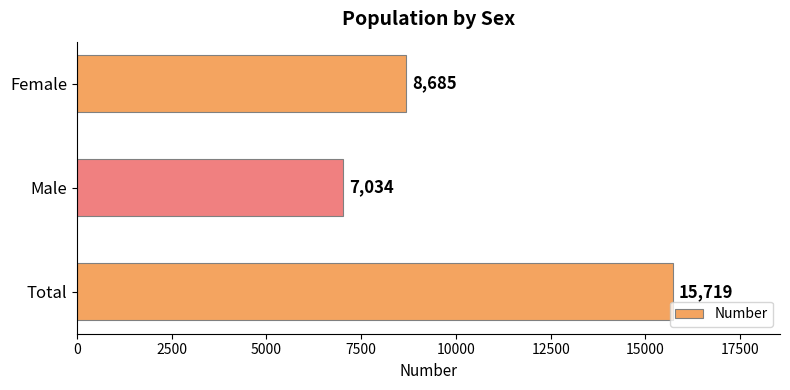

Count the number of data series in this chart.

1